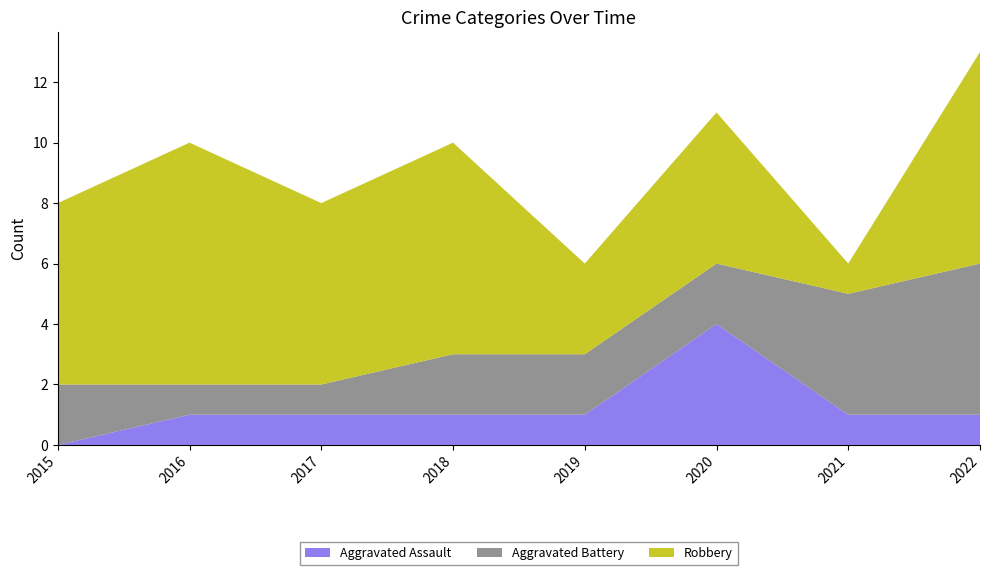

Reading right to left, list all the values displayed in this chart.

Aggravated Assault: 1	1	4	1	1	1	1	0
Aggravated Battery: 5	4	2	2	2	1	1	2
Robbery: 7	1	5	3	7	6	8	6